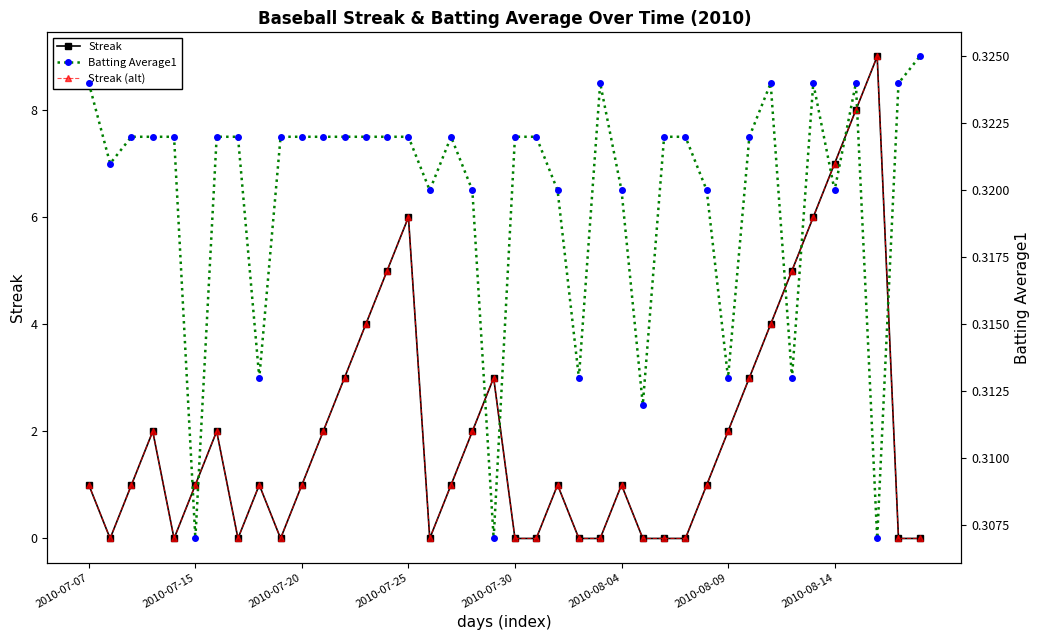

How many values in Streak are above zero?

26